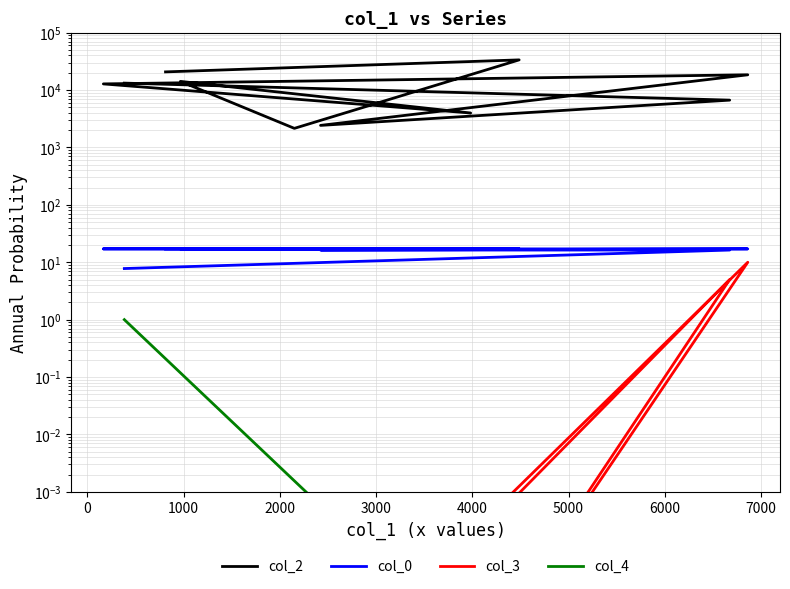

True or false: col_0 has more than 1 points higher than both neighbors.

False